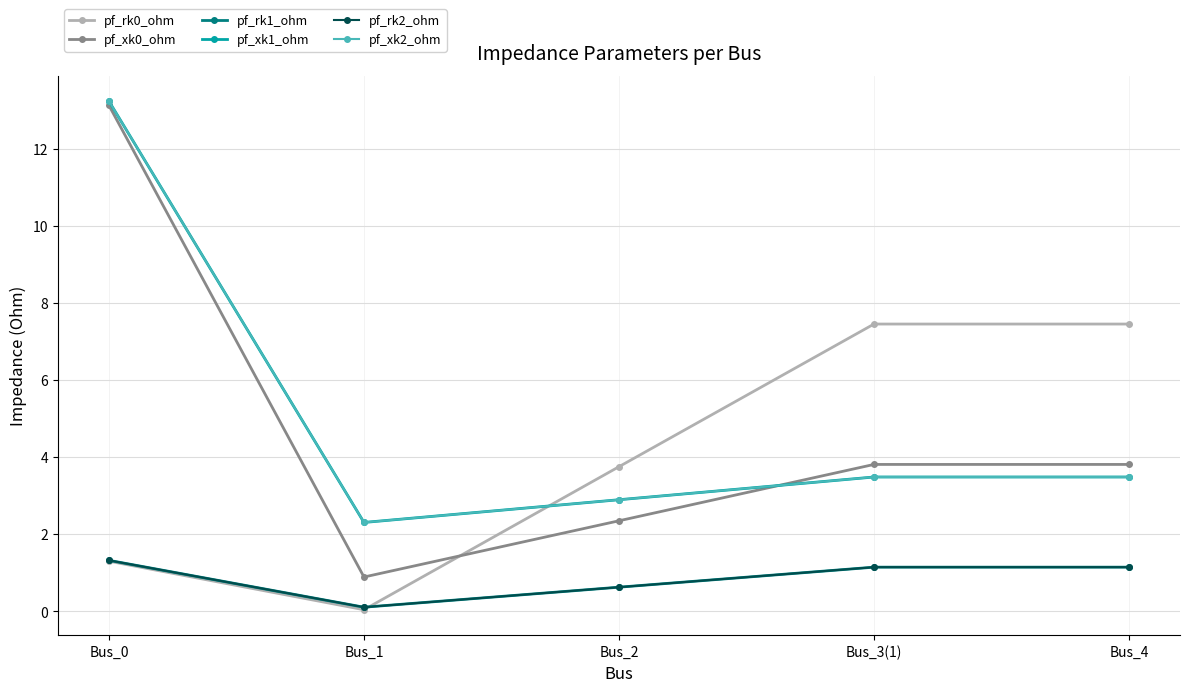

Is this an area chart (filled region under the line)?

No